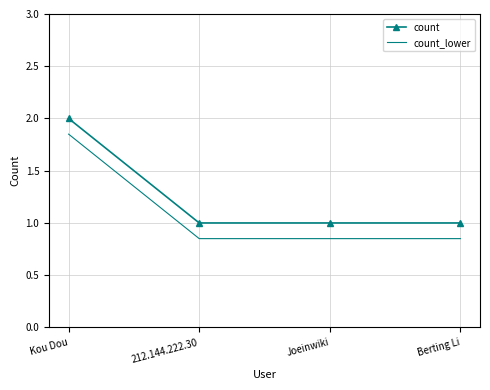

What is the minimum value for count?

1.0